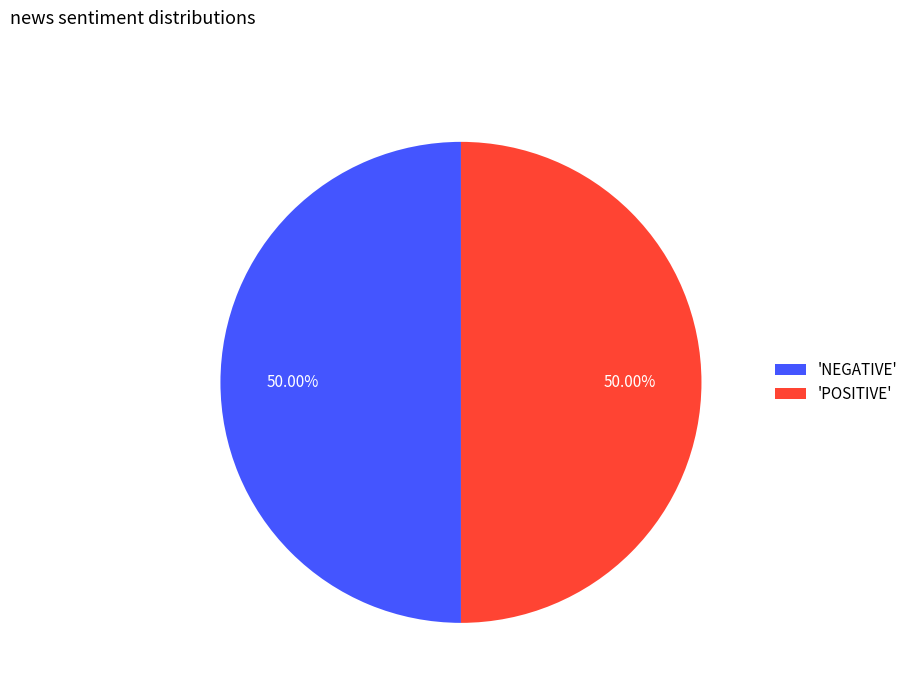

Approximately how many times larger is the value at 'NEGATIVE' compared to 'POSITIVE'?

1.0